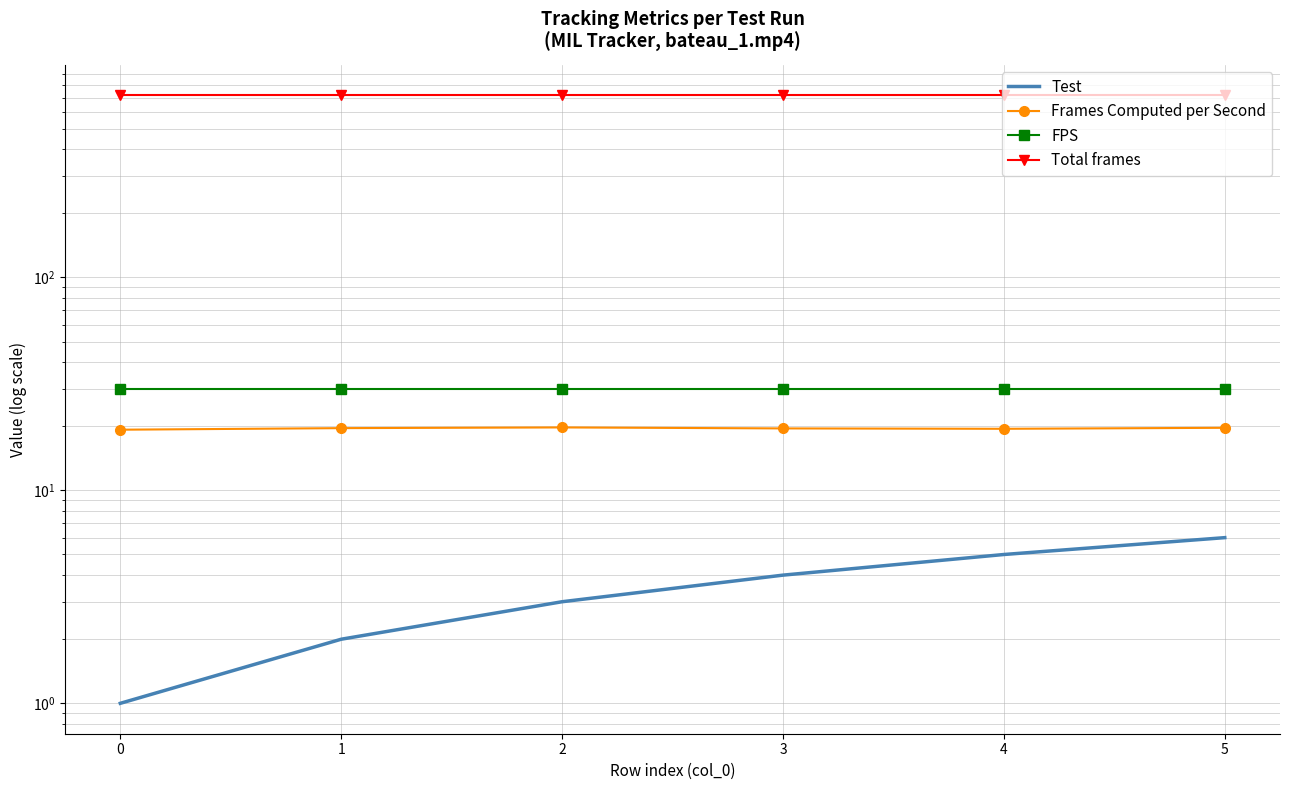

What is the approximate value of Test at 2?

3.0